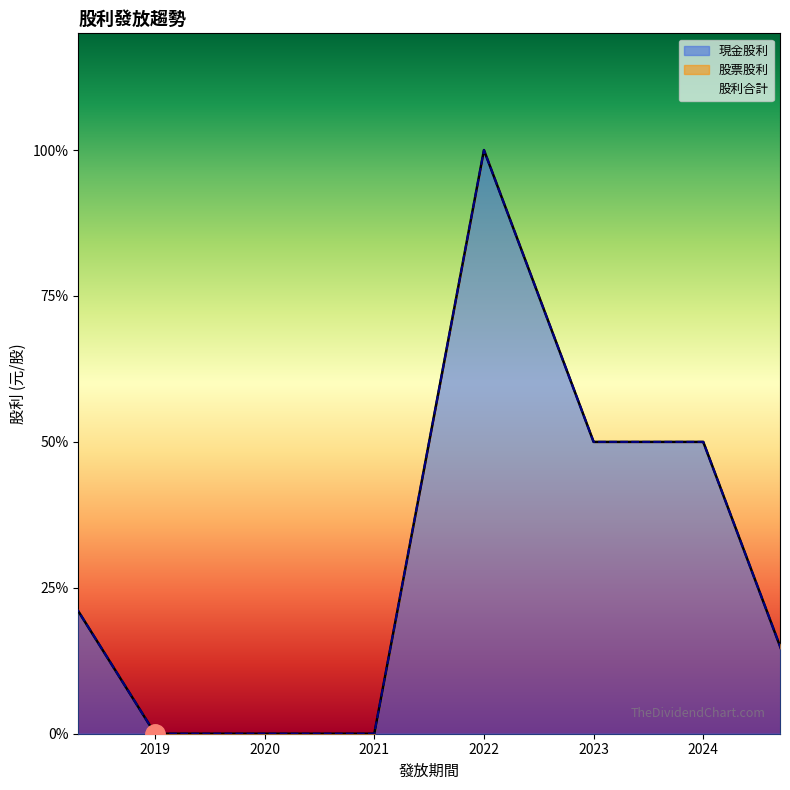

The 股利合計 series shows 0.2 at 2018. True or false?

False